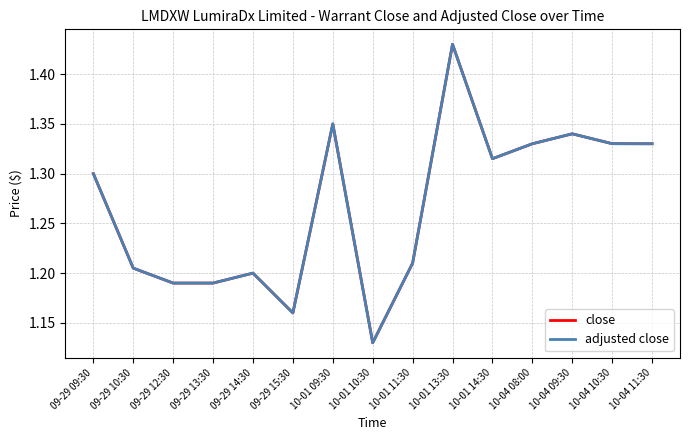

What is the label of the 2nd point from the right?

10-04 10:30